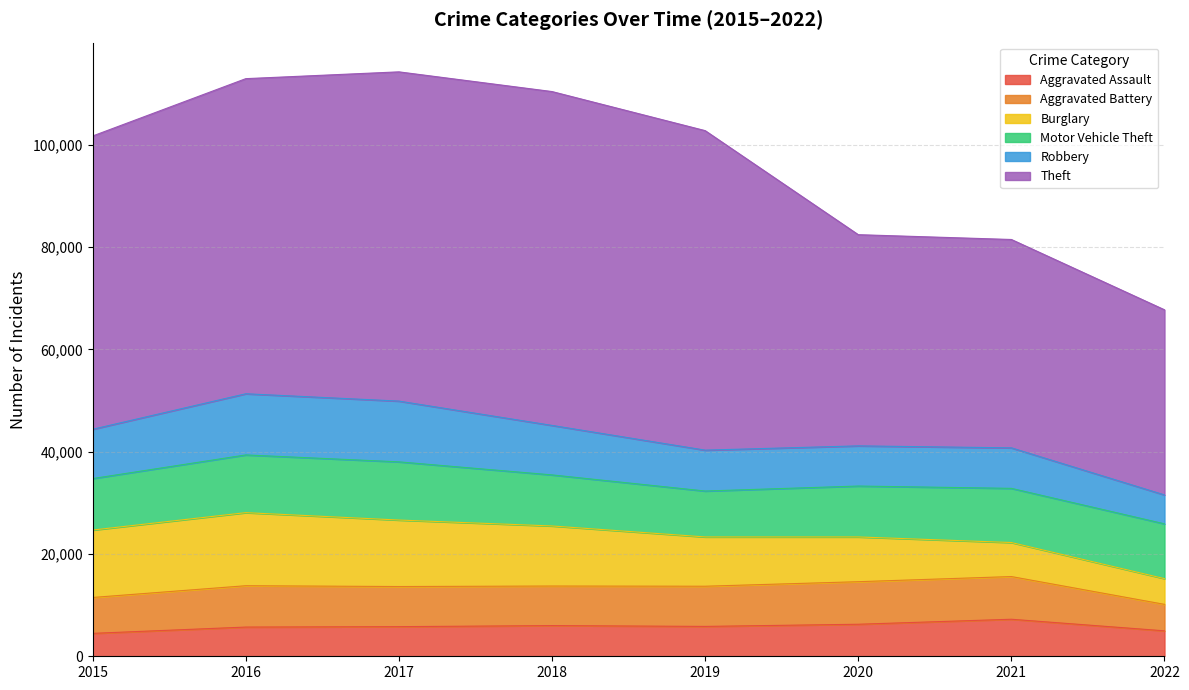

At how many categories does at least one series exceed 62989?

2